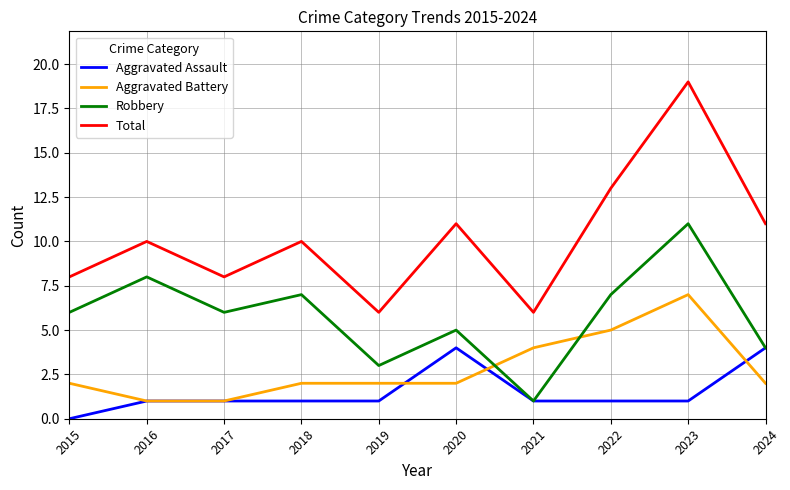

What is the sum of all Aggravated Battery values?

28